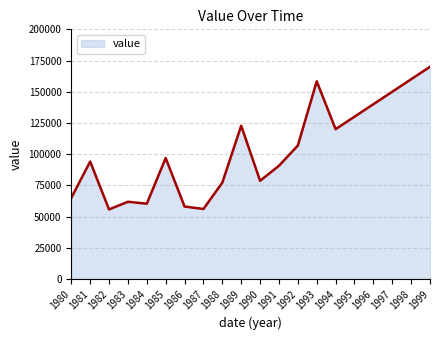

How many values are below 96842?

10